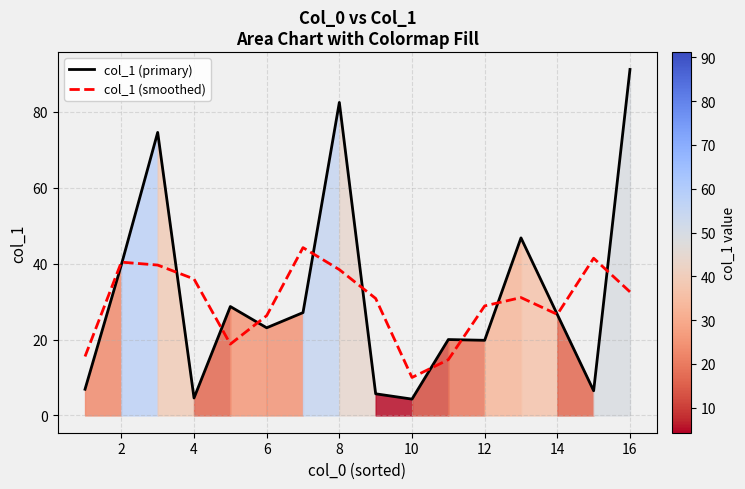

What is the maximum value for col_1 (smoothed)?

44.2